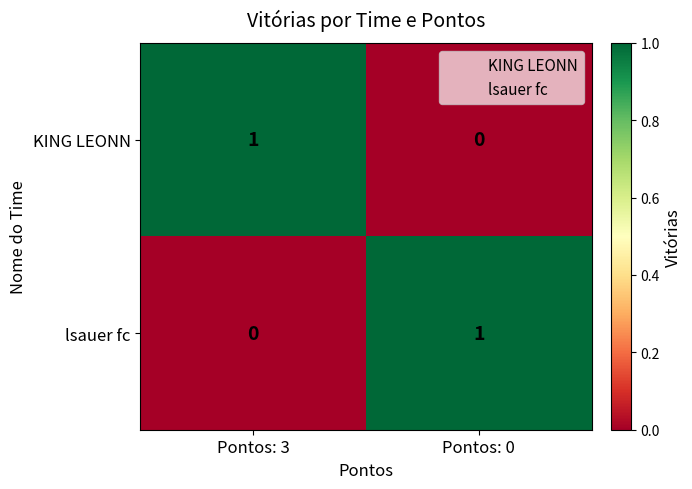

Reading left to right, extract all data points from this chart.

KING LEONN: 1	0
lsauer fc: 0	1